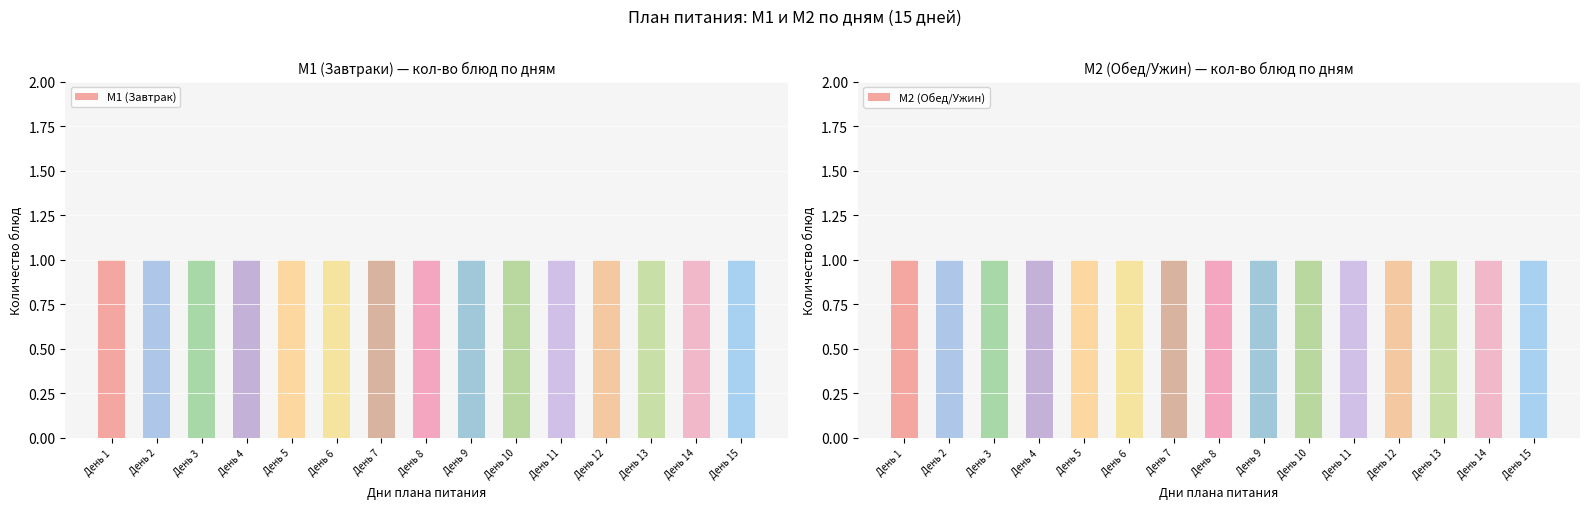

Is it true that М2 (Обед/Ужин) equals 16 at День 11?

False